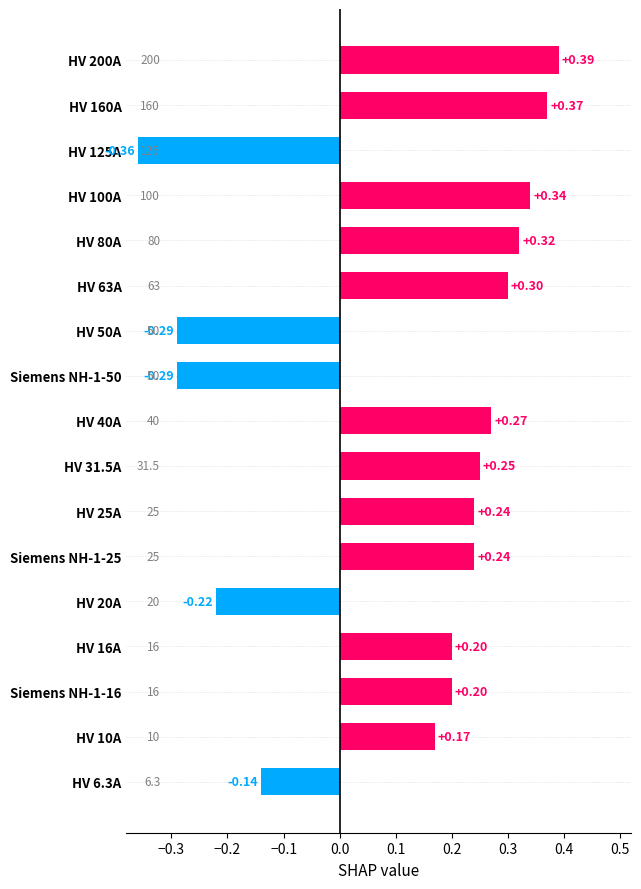

Which label corresponds to the smallest value in the chart?

HV 125A